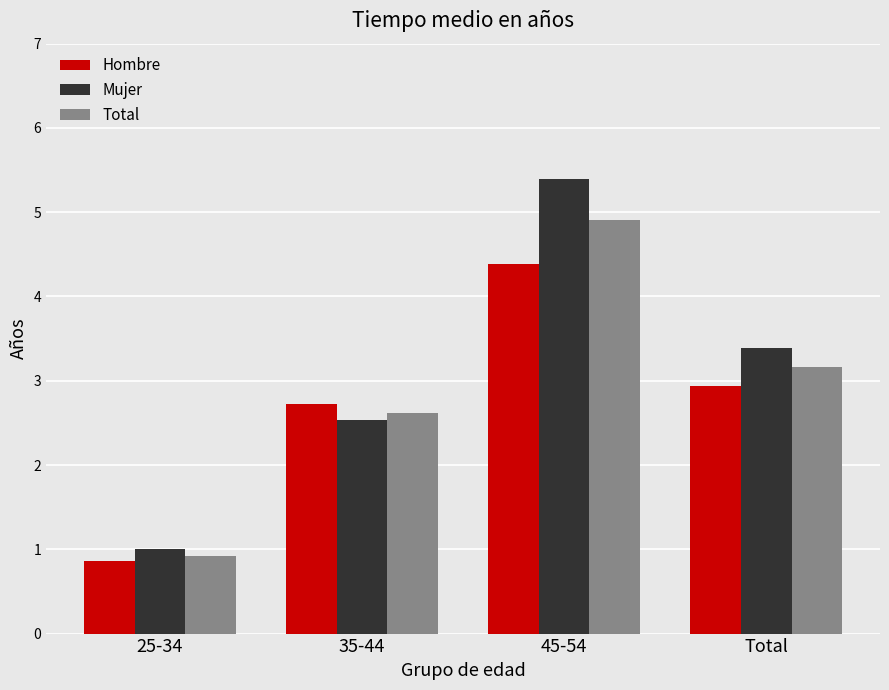

What is the label of the 1st bar from the left?

25-34